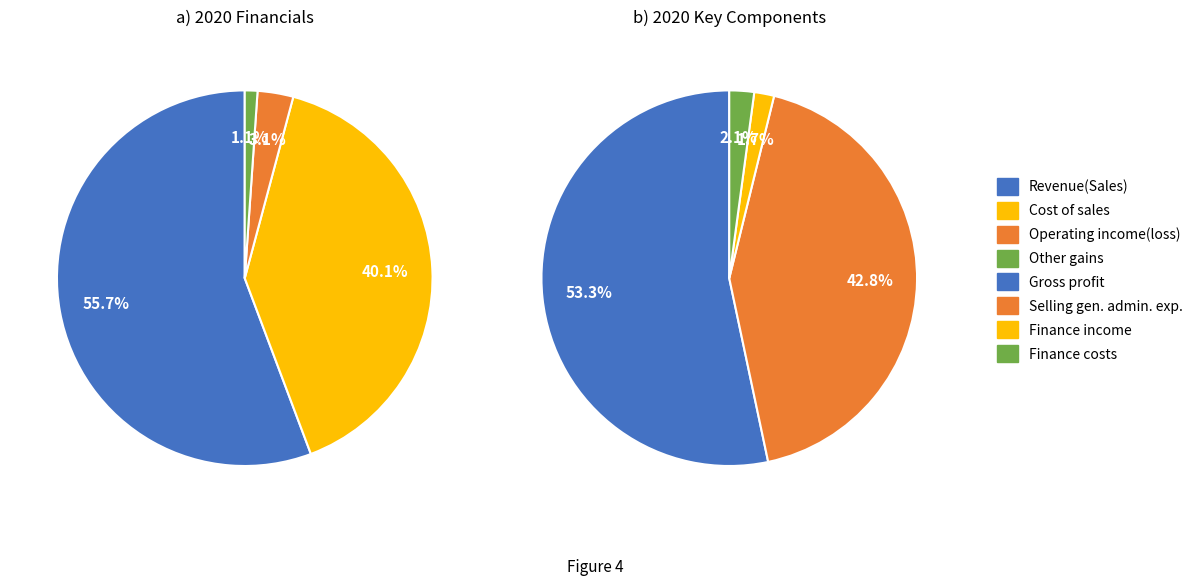

Which slice is the largest?

Revenue(Sales)